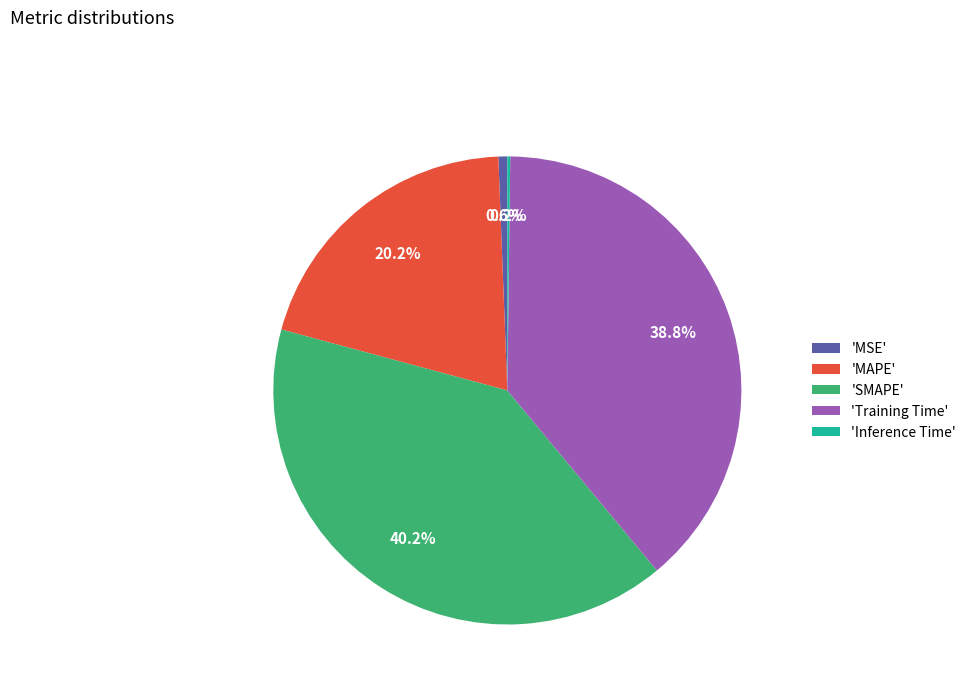

What is the largest slice in the pie chart?

'SMAPE'